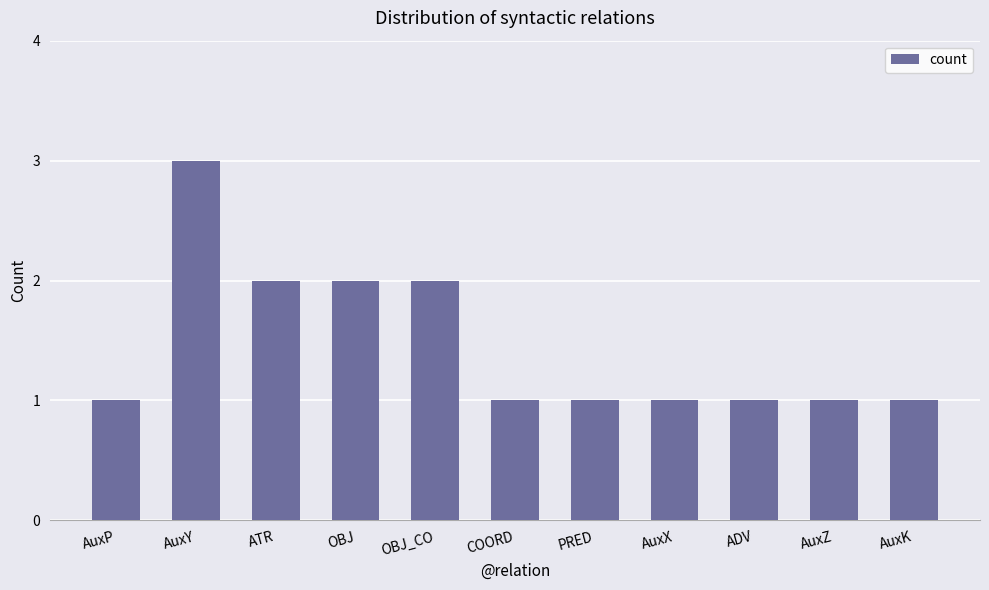

The chart shows a value of 3 at OBJ. True or false?

False